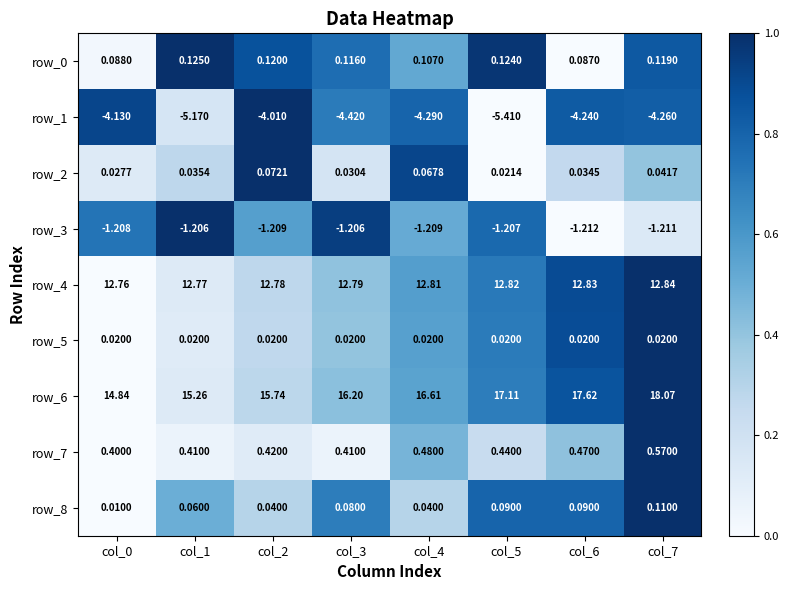

Which label corresponds to the largest value in the chart?

col_7